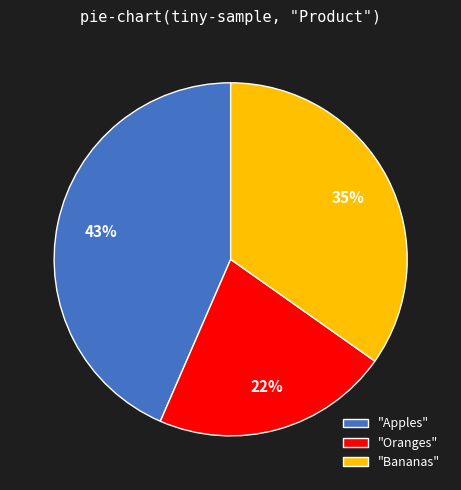

Is the sum of "Bananas" and "Oranges" greater than half?

Yes